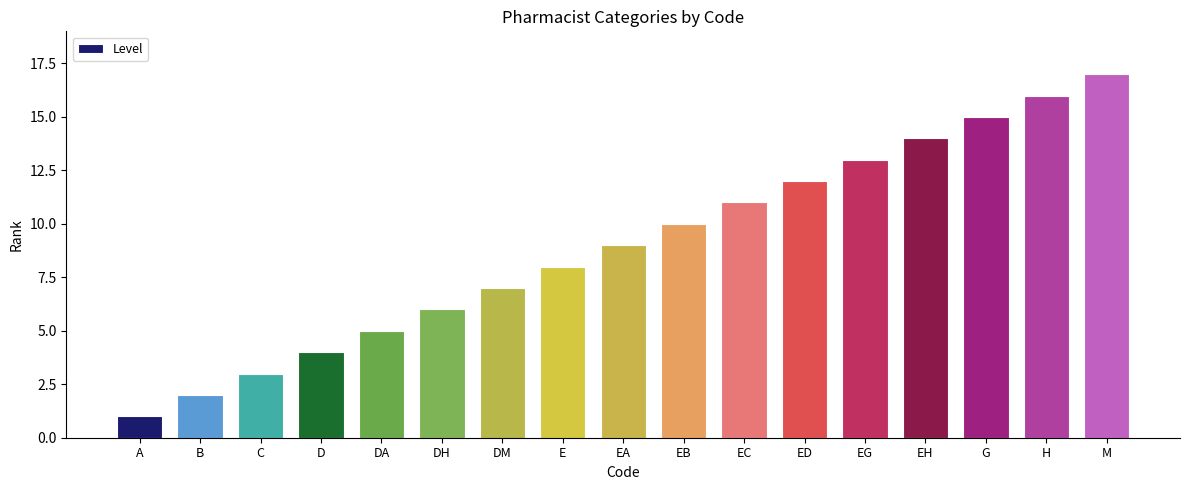

Rank the categories by value from lowest to highest.

A, B, C, D, DA, DH, DM, E, EA, EB, EC, ED, EG, EH, G, H, M